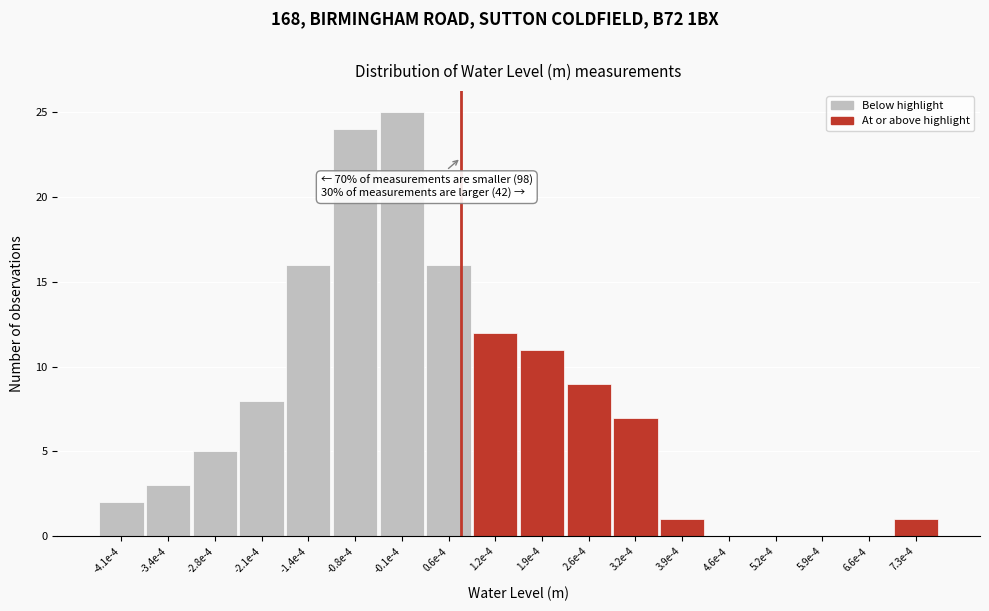

Reading left to right, list all the values displayed in this chart.

-4.1e-4=2	-3.4e-4=3	-2.8e-4=5	-2.1e-4=8	-1.4e-4=16	-0.8e-4=24	-0.1e-4=25	0.6e-4=16	1.2e-4=12	1.9e-4=11	2.6e-4=9	3.2e-4=7	3.9e-4=1	4.6e-4=0	5.2e-4=0	5.9e-4=0	6.6e-4=0	7.3e-4=1